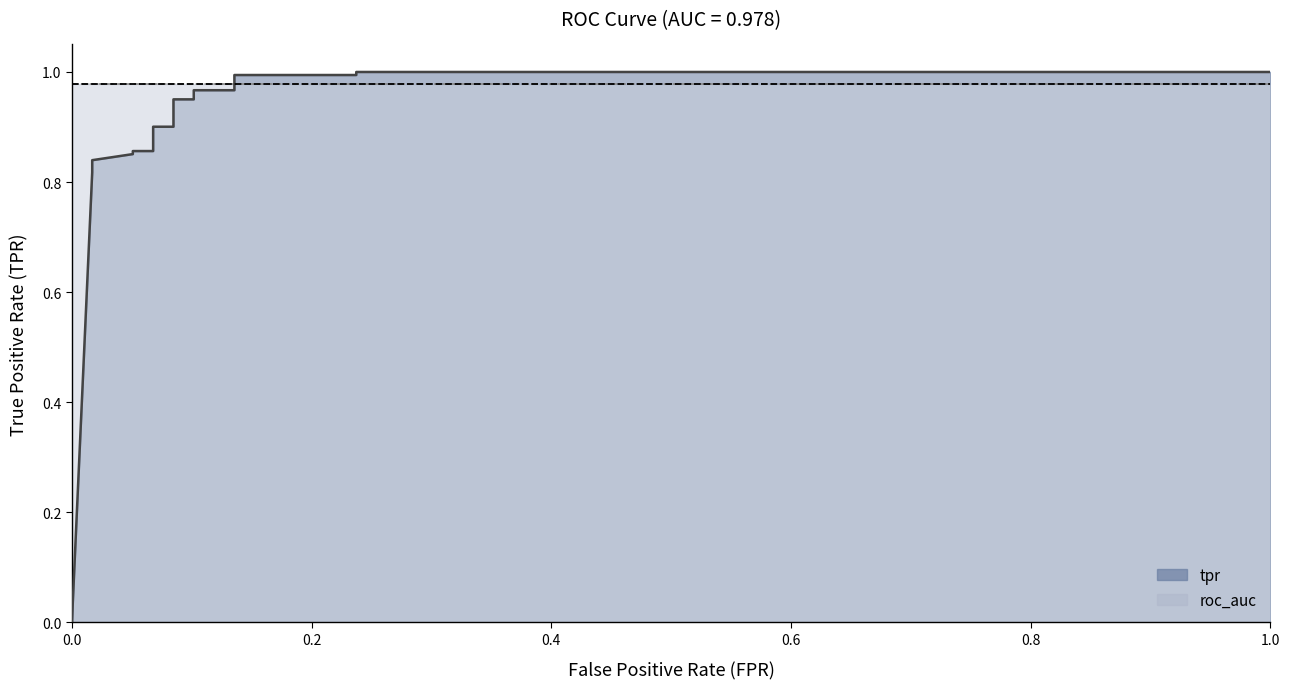

How many values are above zero?

17